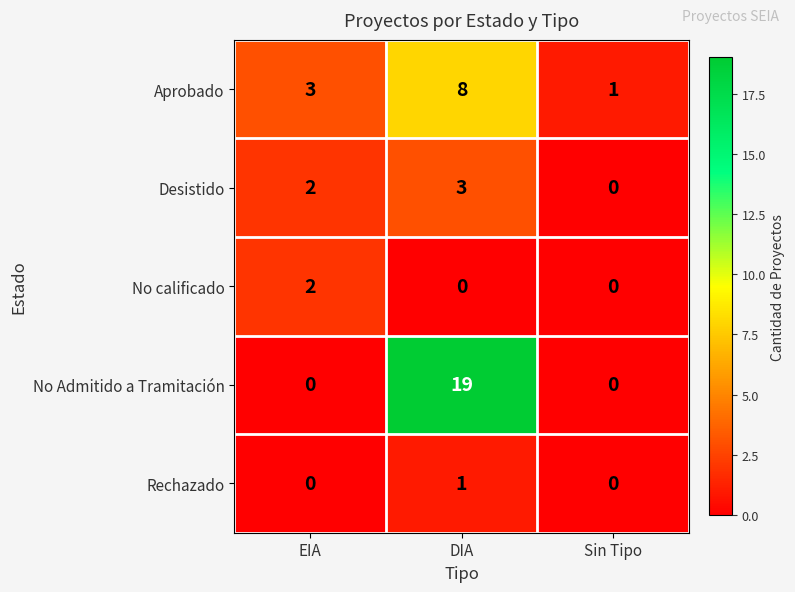

At which category is the sum across all series the highest?

DIA